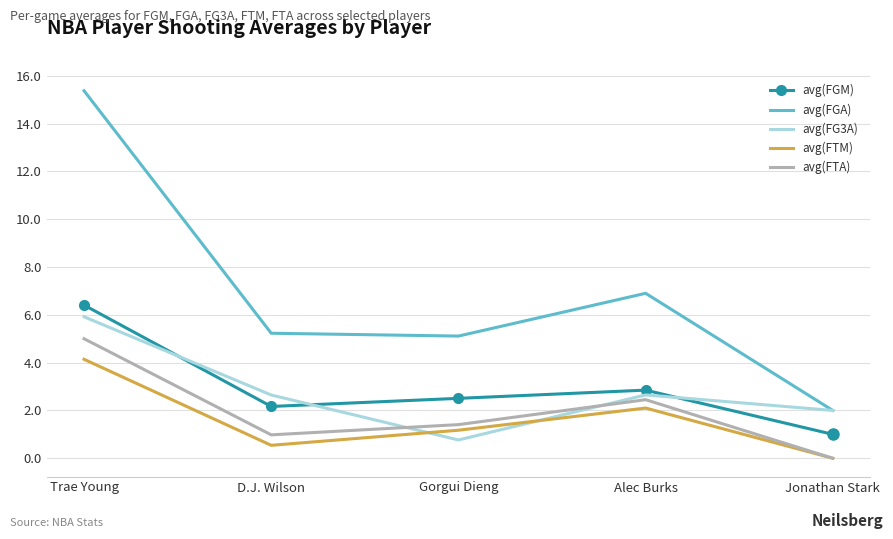

What position from the left is Jonathan Stark?

5